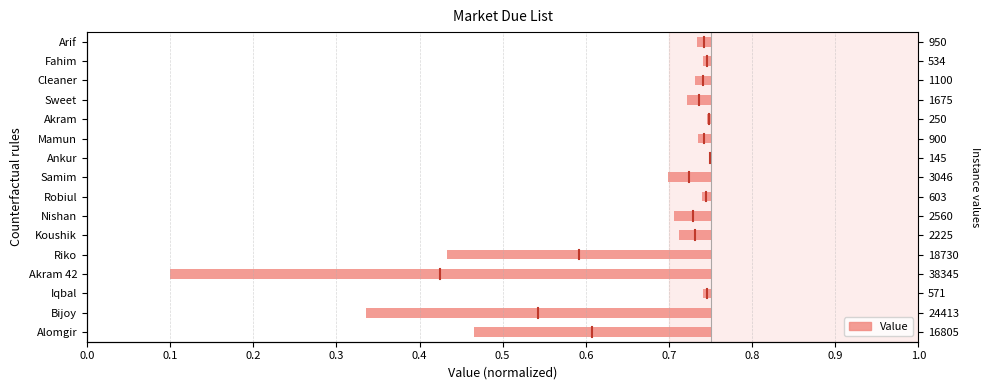

How many series are shown in this chart?

1